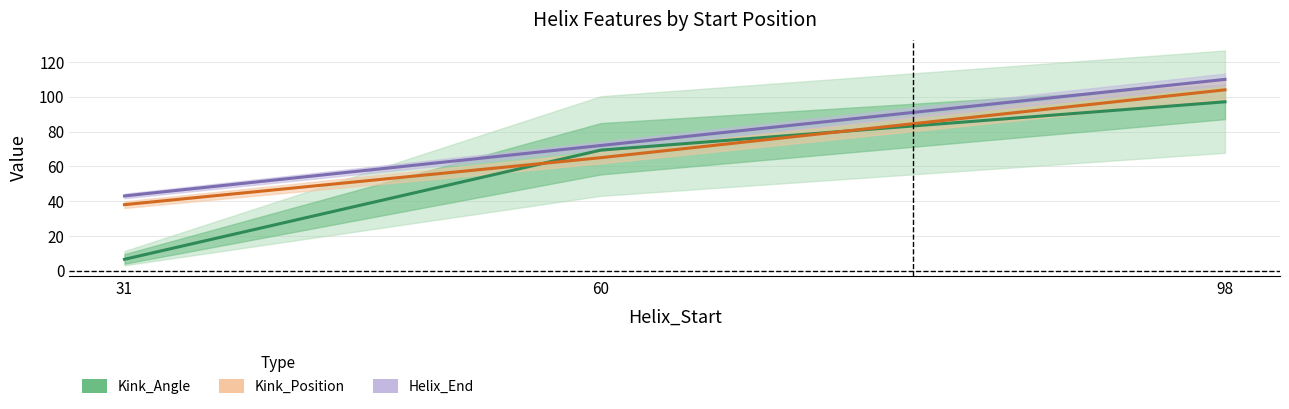

At which label does Helix_End reach its peak?

98